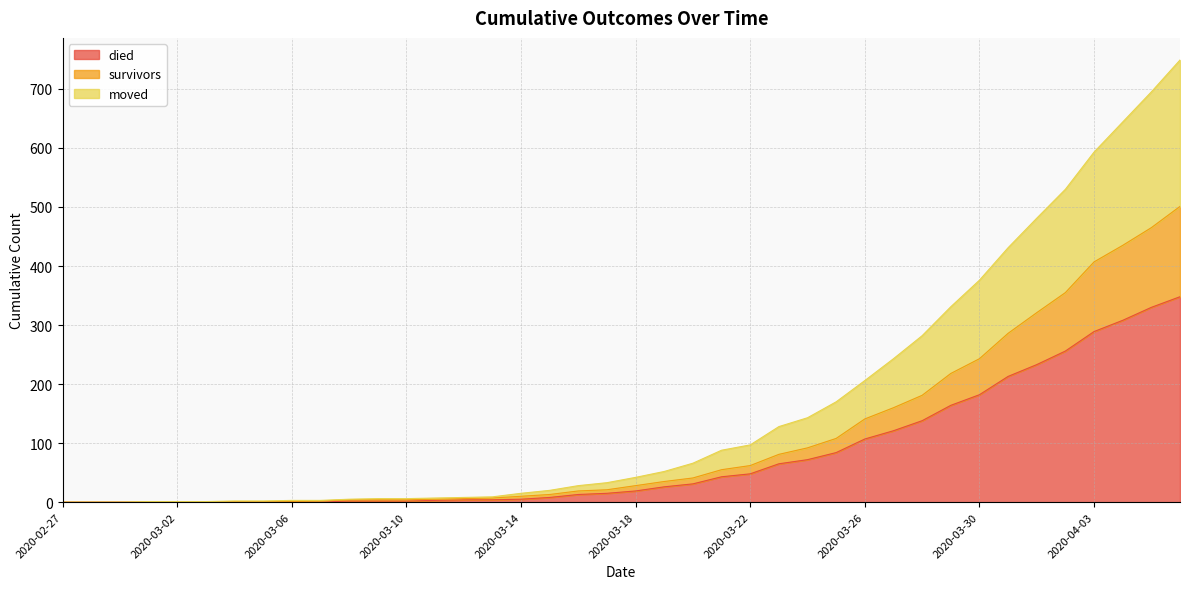

What is the maximum value for died?

348